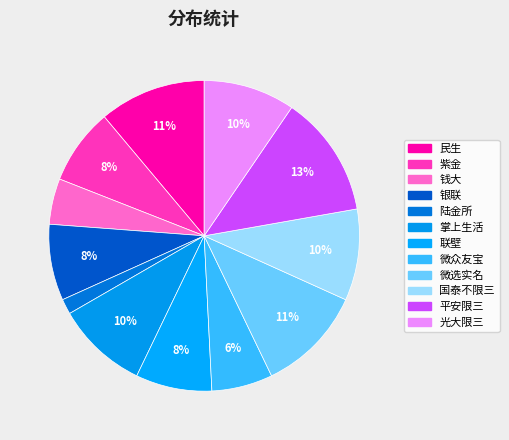

Count the number of slices in the pie.

12